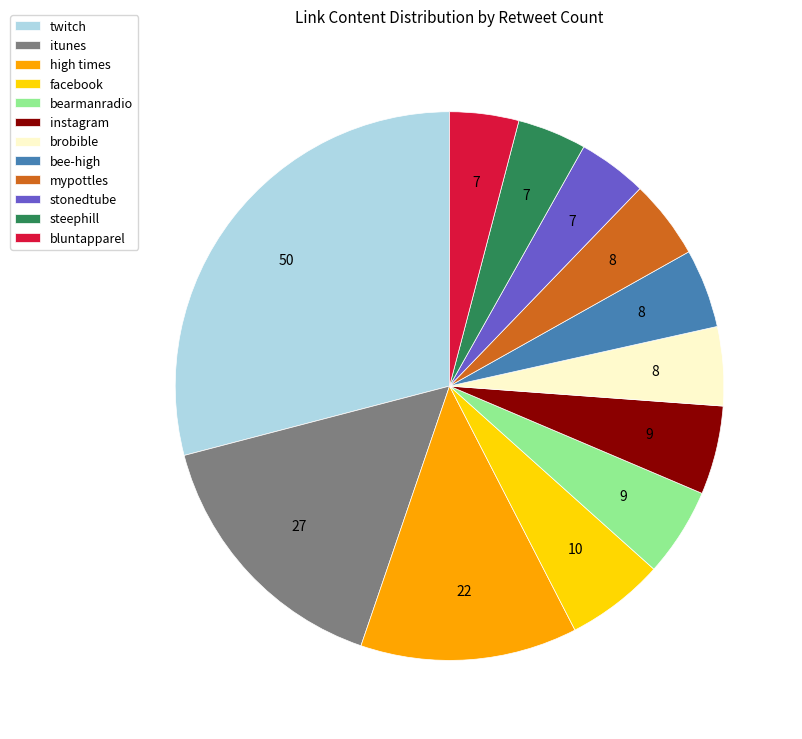

Combined, do mypottles and facebook account for over 50%?

No